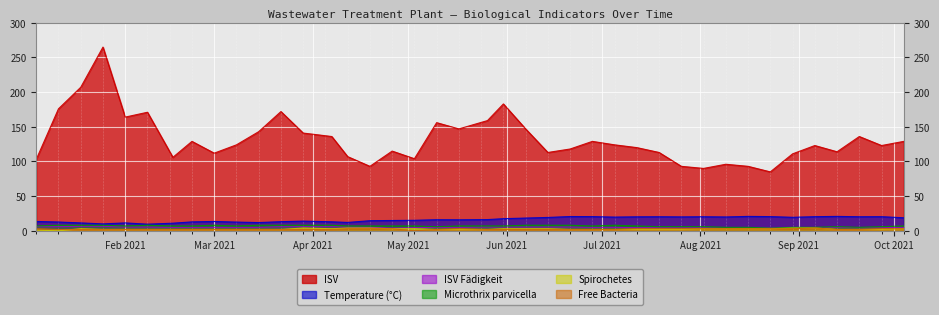

How many distinct data groups are displayed?

6